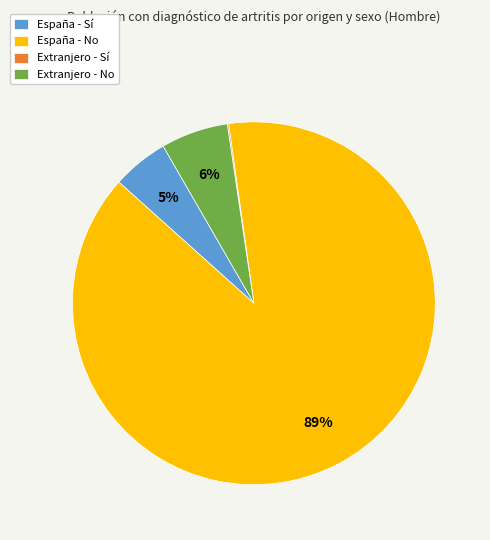

Does any single category account for the majority?

Yes